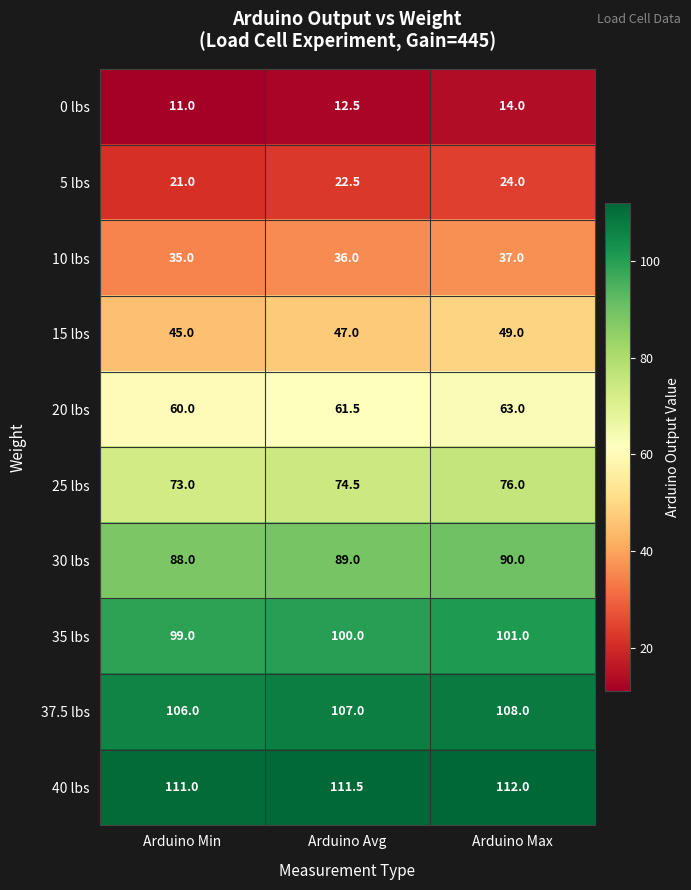

The value of 0 lbs at Arduino Max is 14.0. True or false?

True